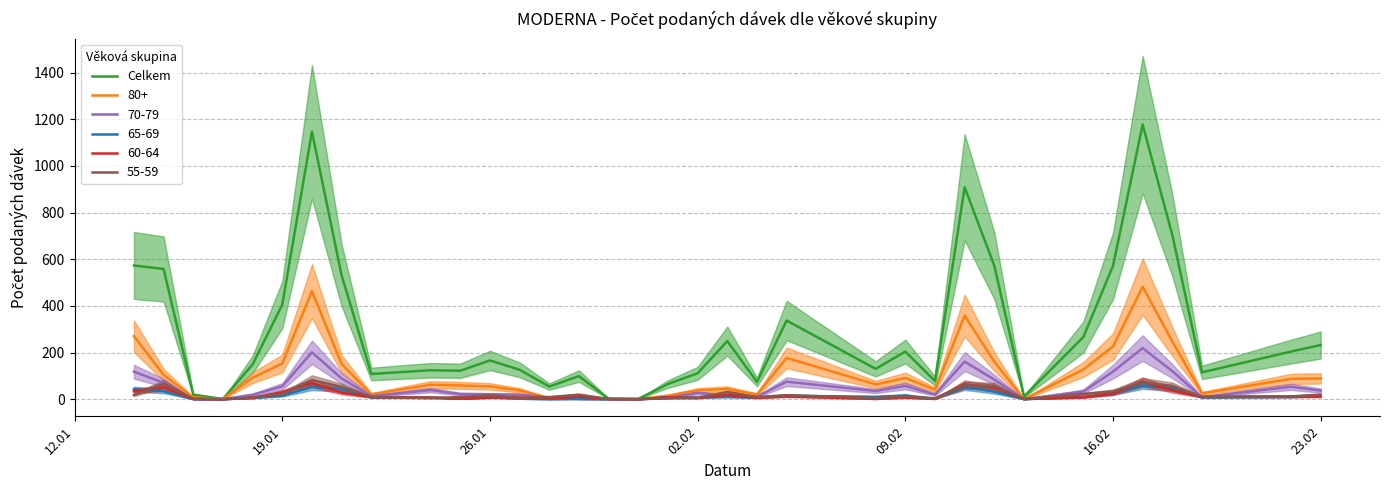

Count the number of data series in this chart.

1